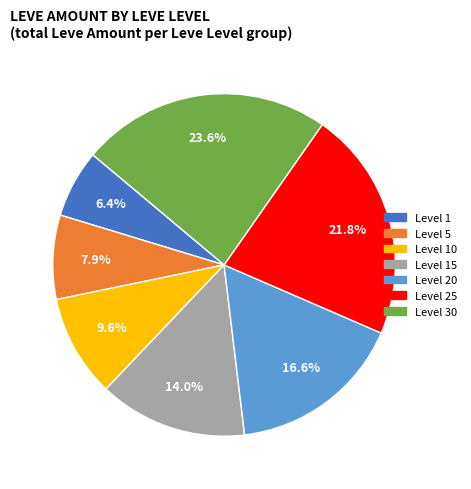

Is there any slice that represents more than half of the pie?

No